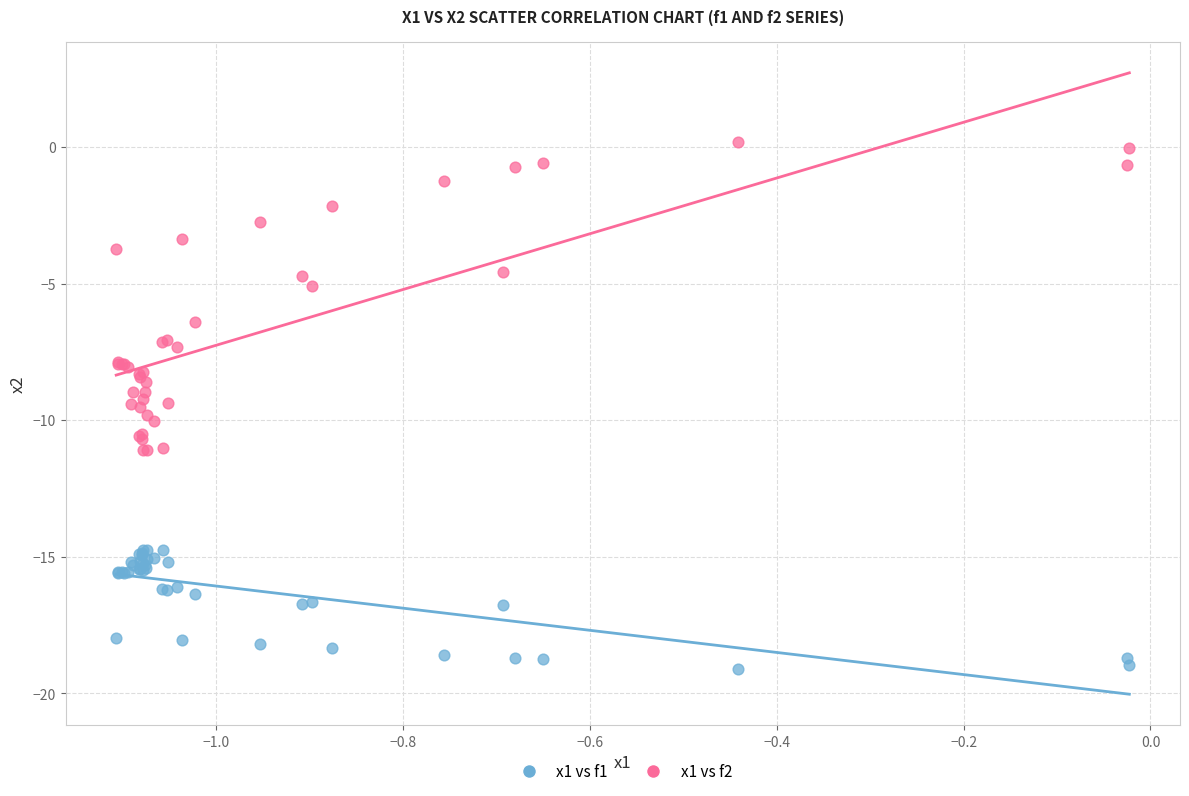

What is the X range (max minus min) for the scatter plot?

1.1